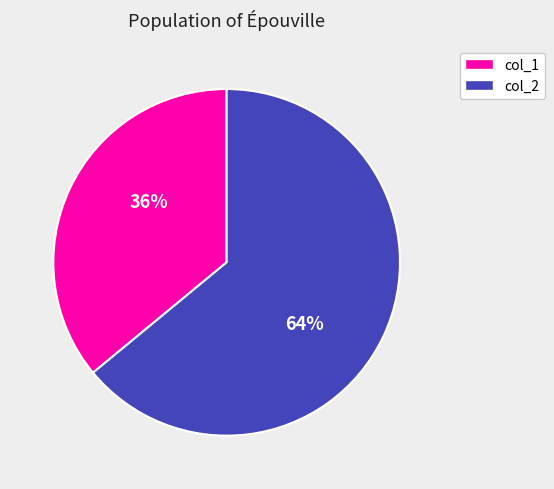

Count the number of slices in the pie.

2